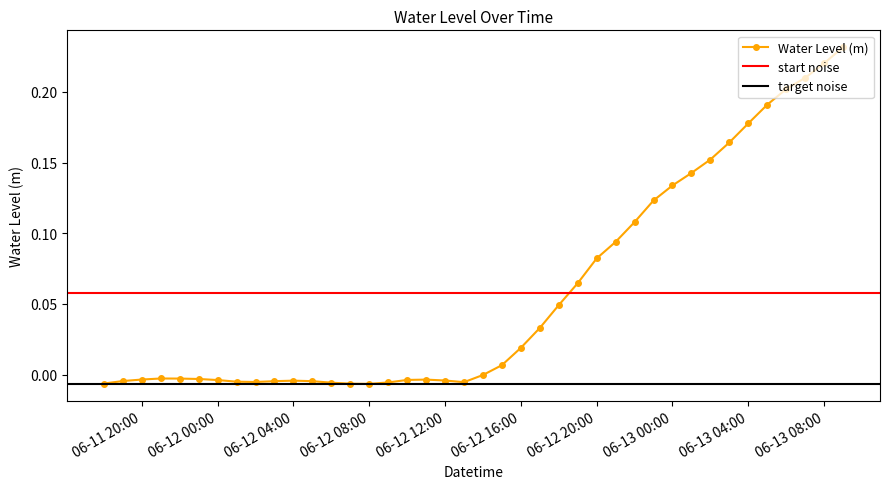

At which label does the data first exceed 0?

2024-06-12 15:00:00